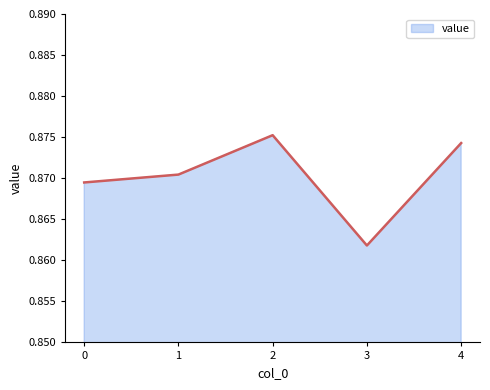

Which label corresponds to the smallest value in the chart?

3